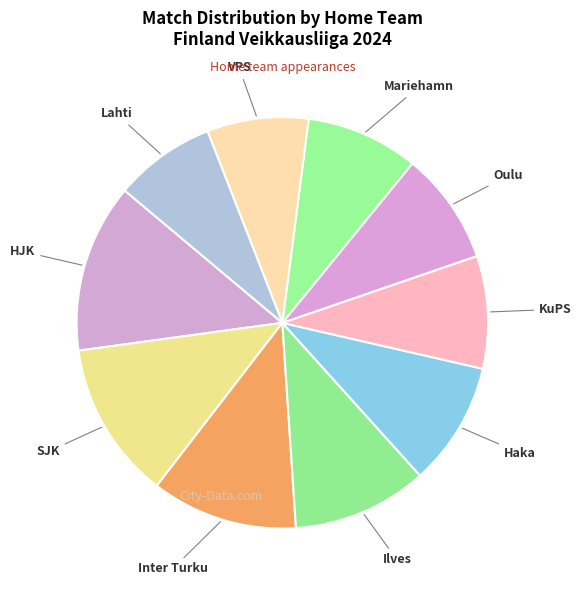

How many segments does this pie chart have?

10